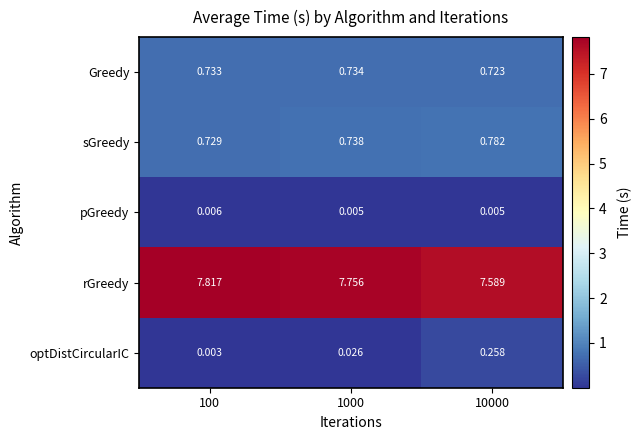

Rank the series by their maximum value, from highest to lowest.

rGreedy, sGreedy, Greedy, optDistCircularIC, pGreedy